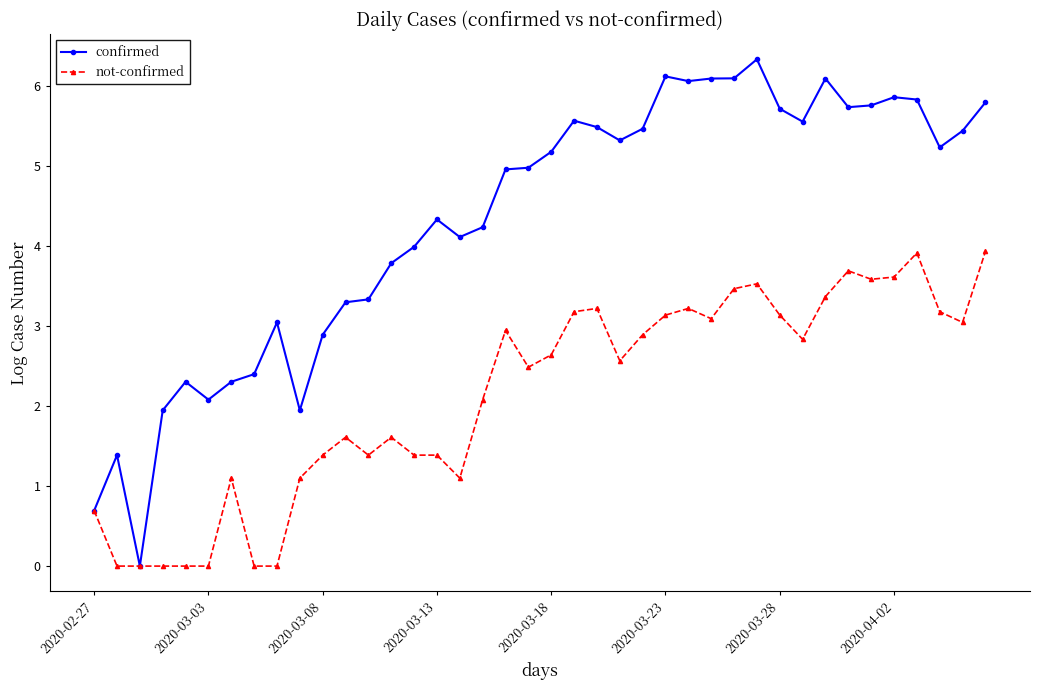

Which series has the widest spread of values?

confirmed